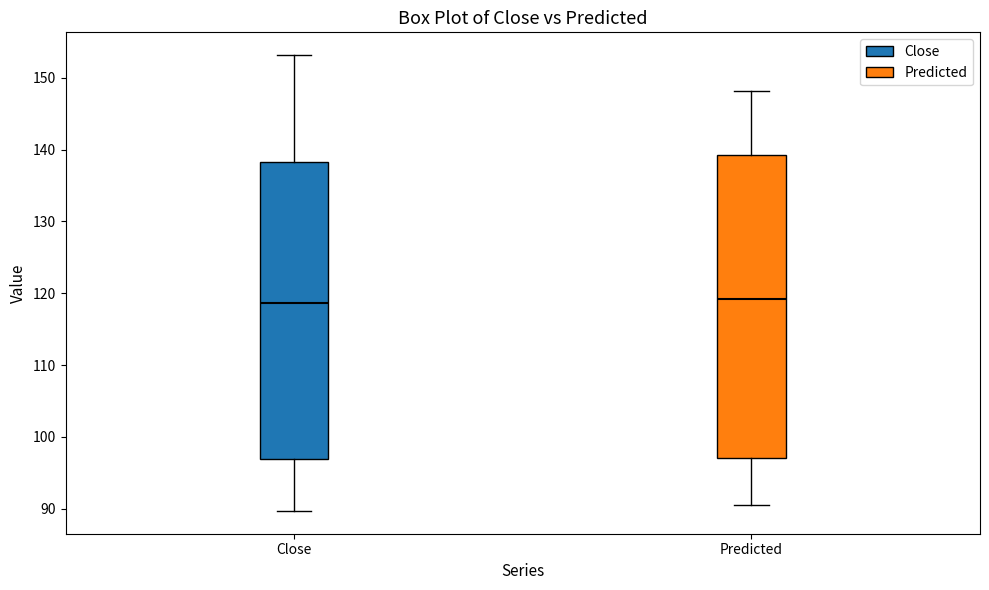

Where does the median line of the box for Close sit on the y-axis? The values are not printed on the chart, so give them approximately, as read against the axis.

119